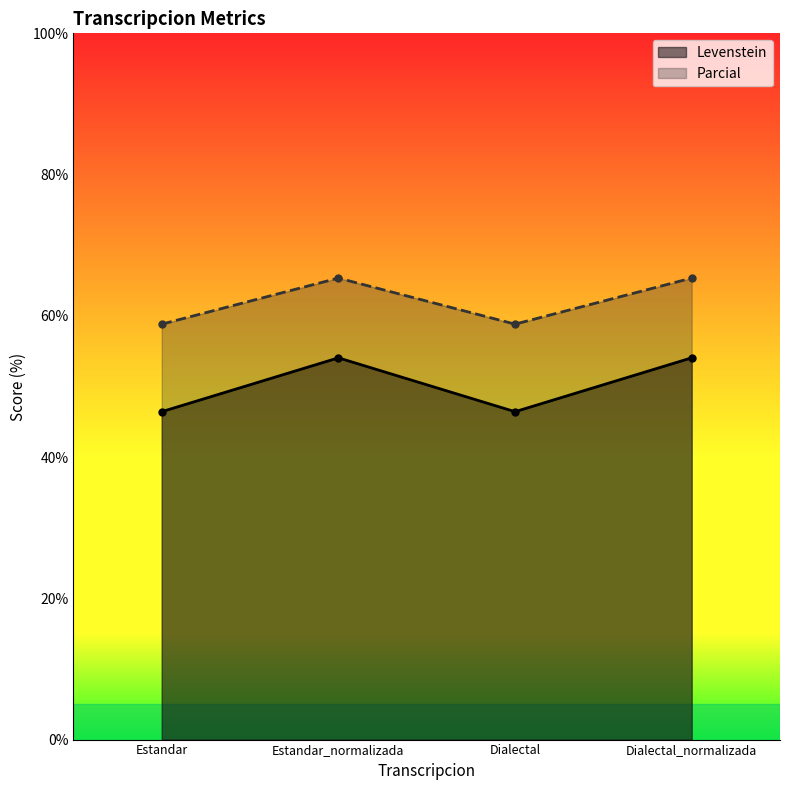

What is the value of the Levenstein point at the 4th from the left?

54.1